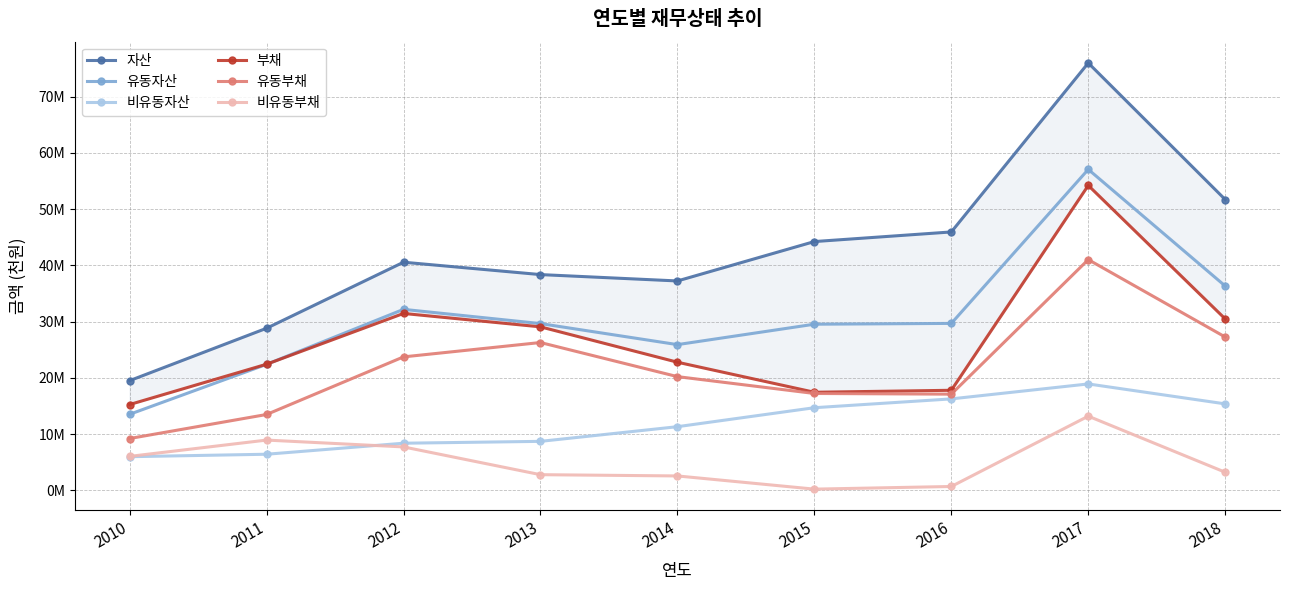

Is it true that 자산 equals 37236213 at 2014?

True